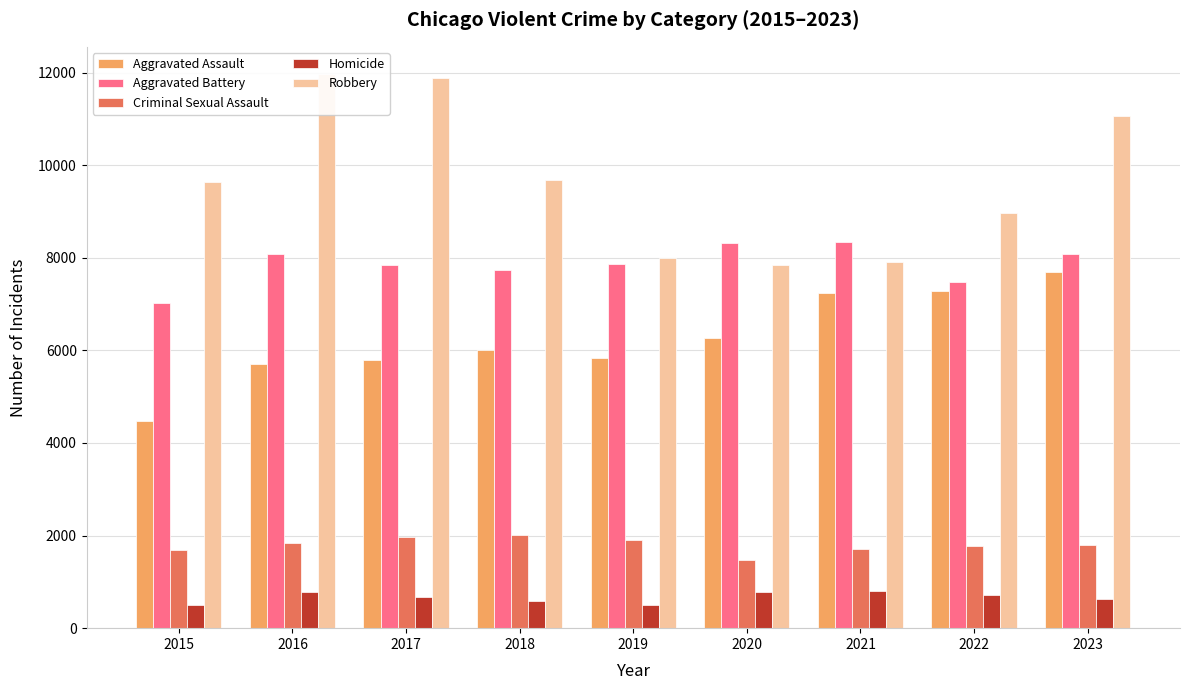

Rank the series at 2015 from lowest to highest value.

Homicide, Criminal Sexual Assault, Aggravated Assault, Aggravated Battery, Robbery